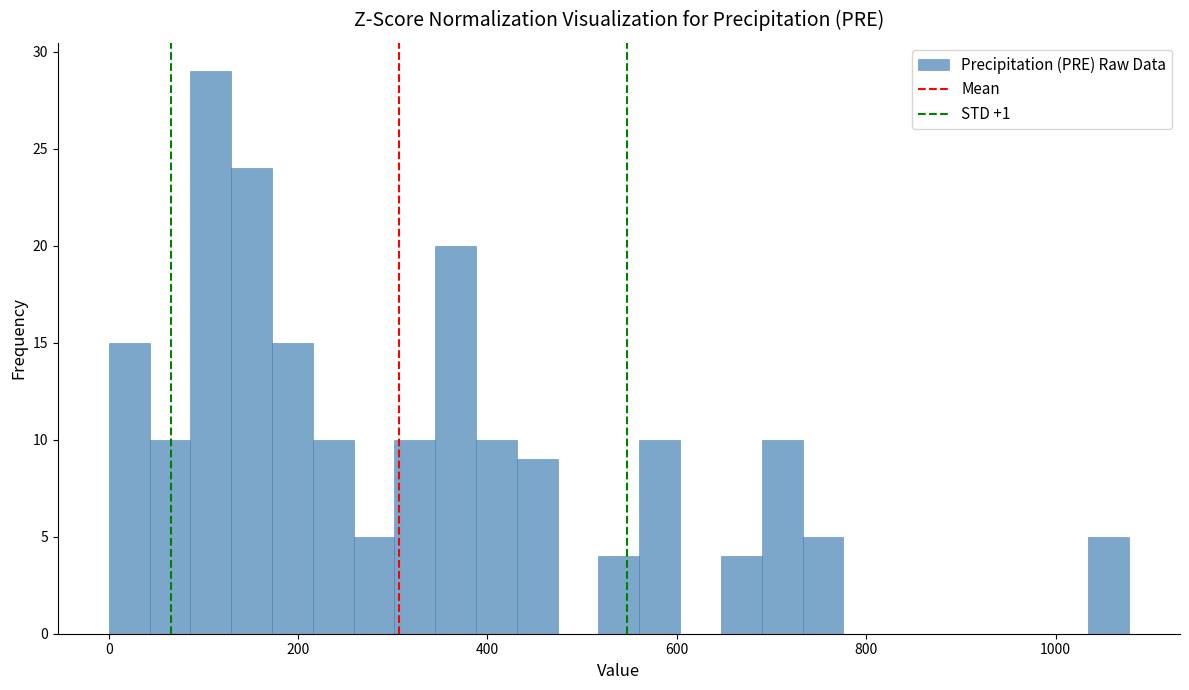

Around what value on the x-axis is the tallest bar? Give the approximate position of its centre, as read against the axis.

100